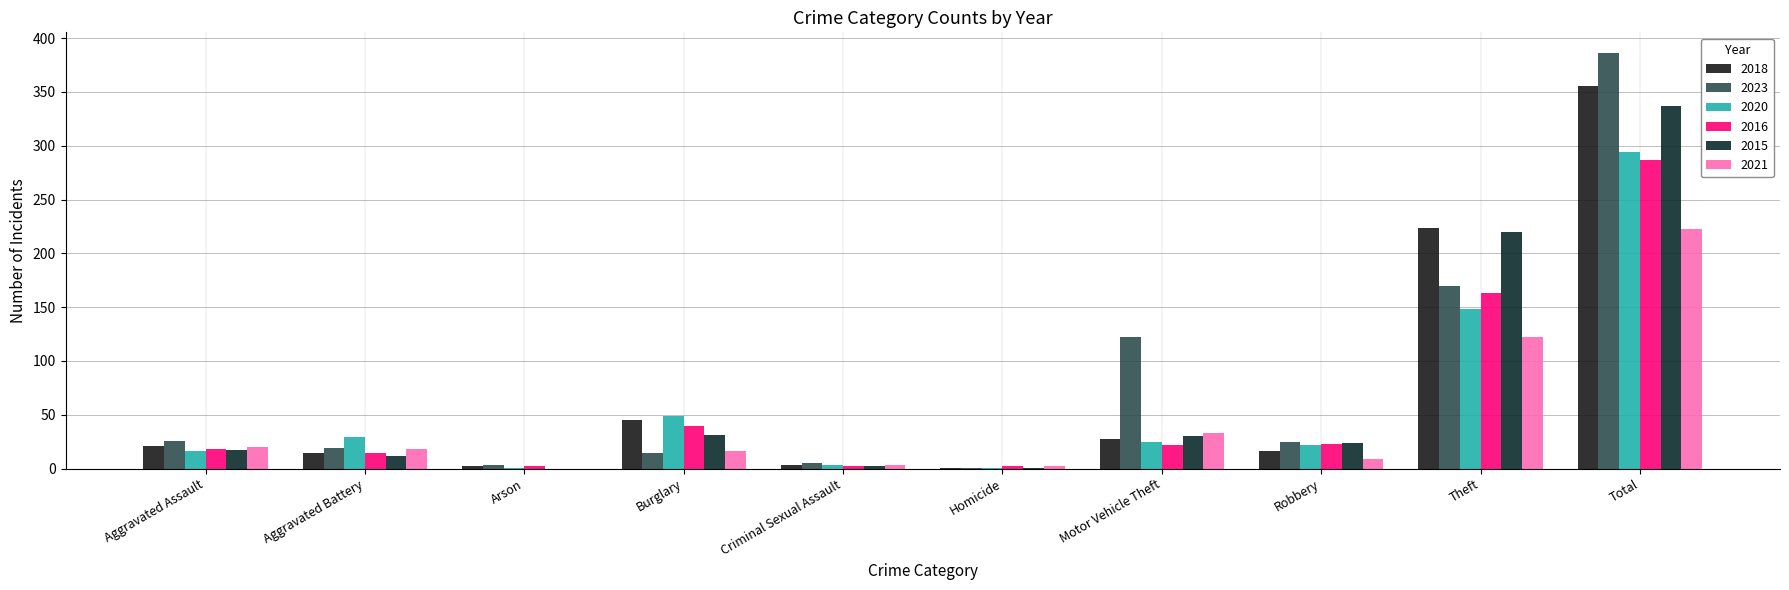

How many distinct data groups are displayed?

6